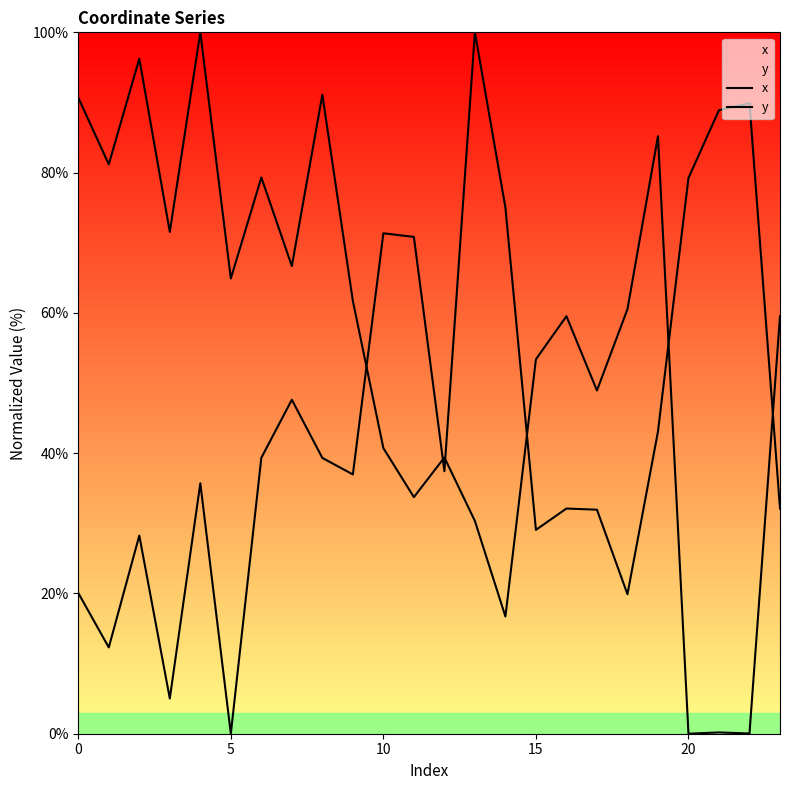

How many lines are shown in the chart?

2